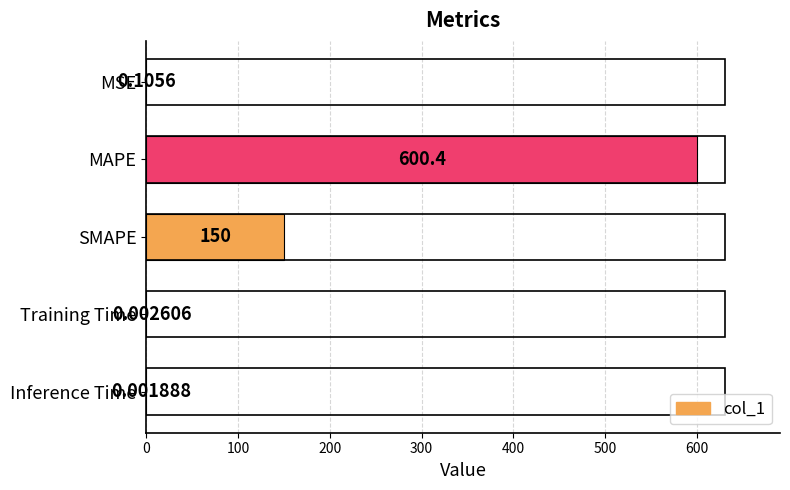

Which has a higher value, MSE or MAPE?

MAPE